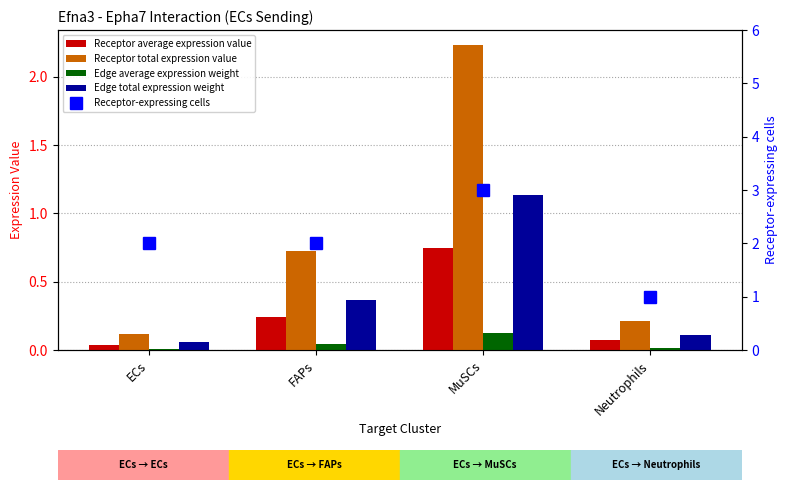

List the series in order of their peak value, lowest first.

Edge average expression weight, Receptor average expression value, Edge total expression weight, Receptor total expression value, Receptor-expressing cells